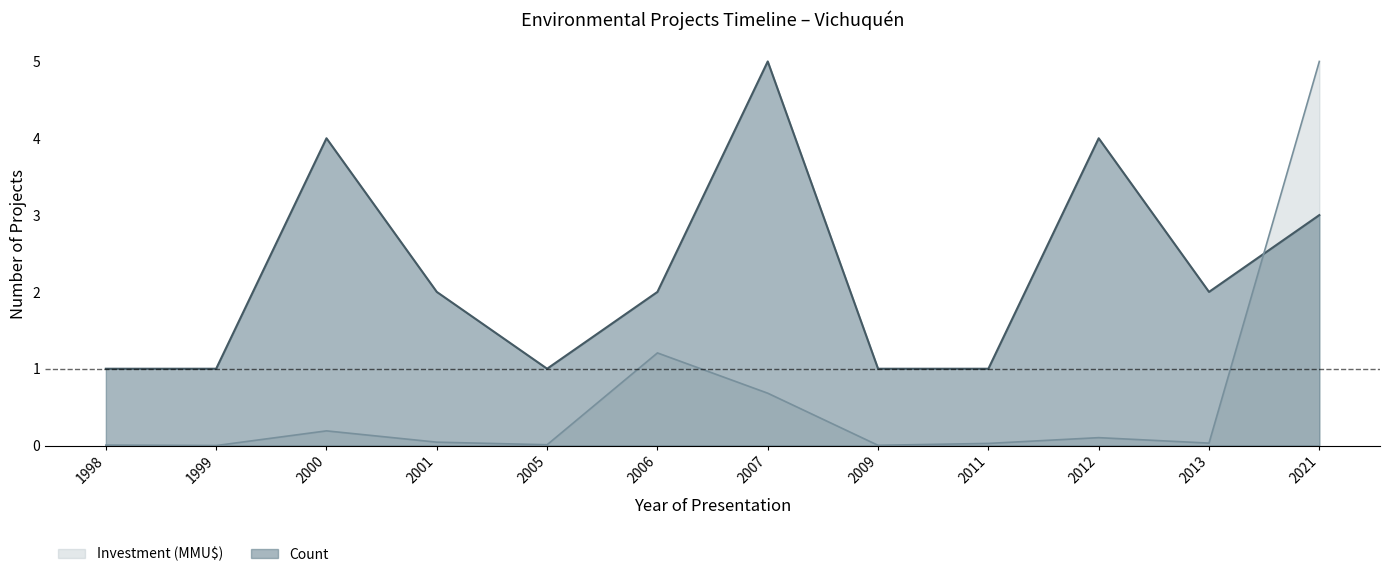

List the labels in order of Investment_MMU value, smallest first.

1999, 2009, 1998, 2005, 2011, 2013, 2001, 2012, 2000, 2007, 2006, 2021